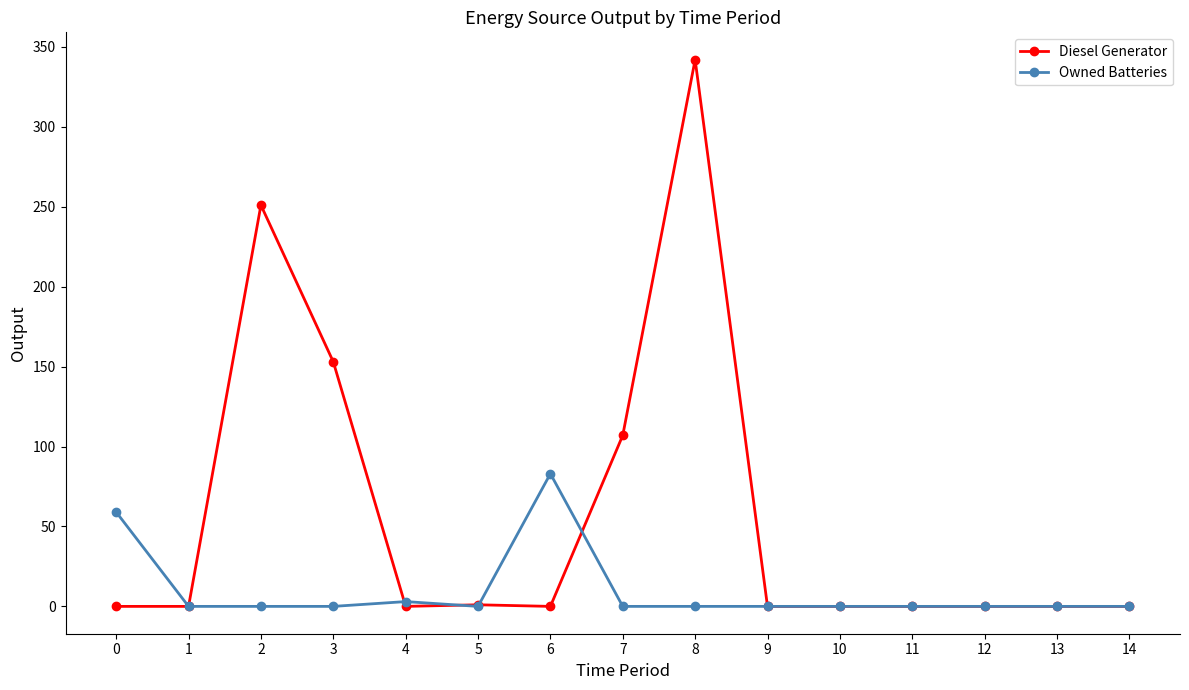

What are all the series names shown in the legend?

Diesel Generator, Owned Batteries